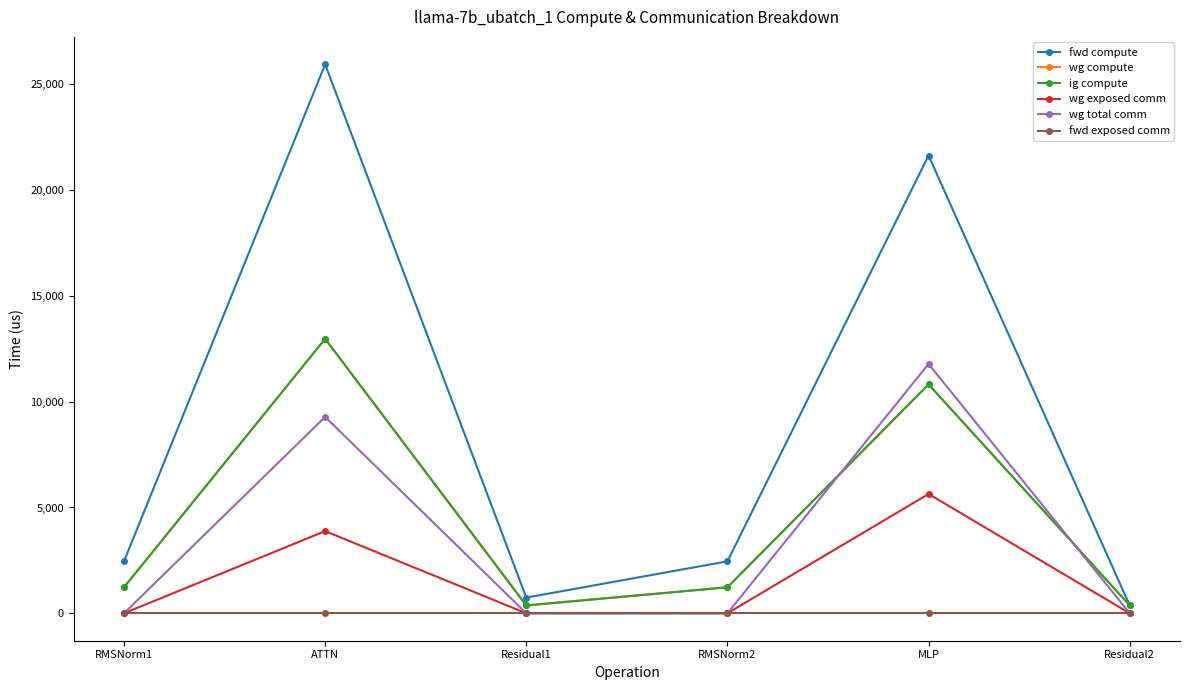

In wg compute, how many points are higher than both neighbors (excluding endpoints)?

2